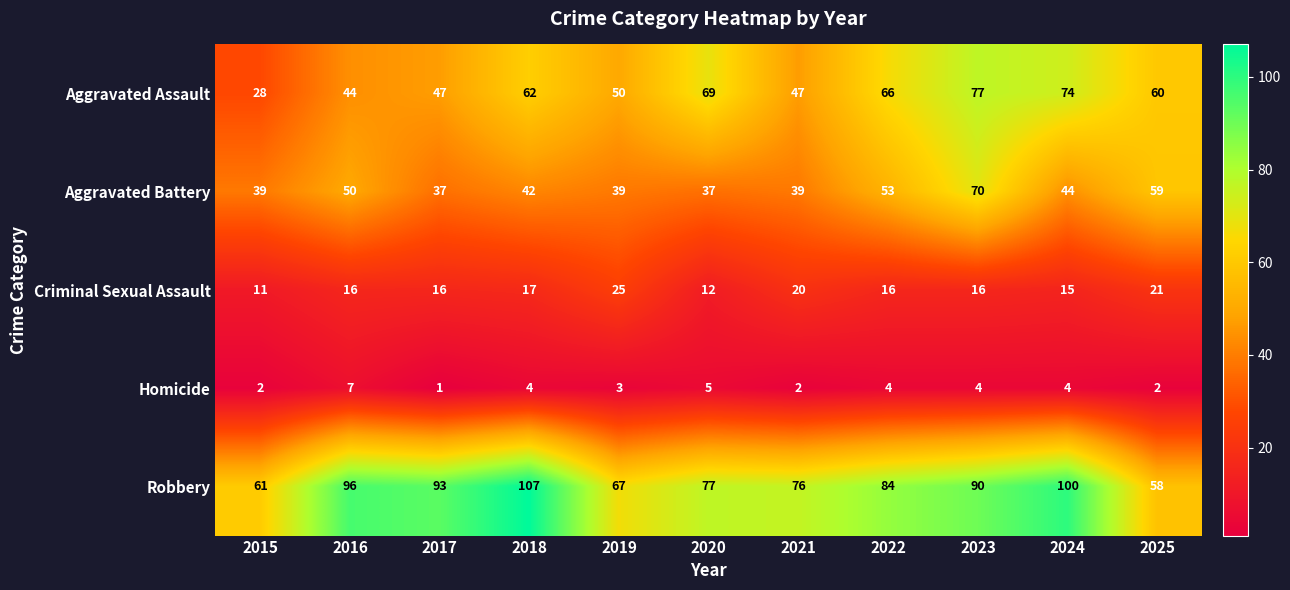

How many data points in Criminal Sexual Assault are less than 16?

3